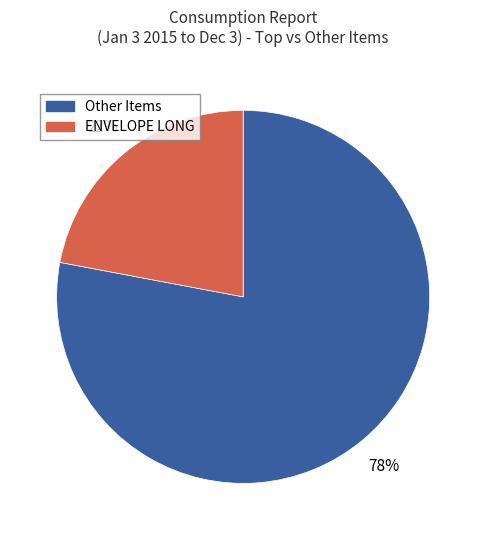

Which slice is the largest?

Other Items